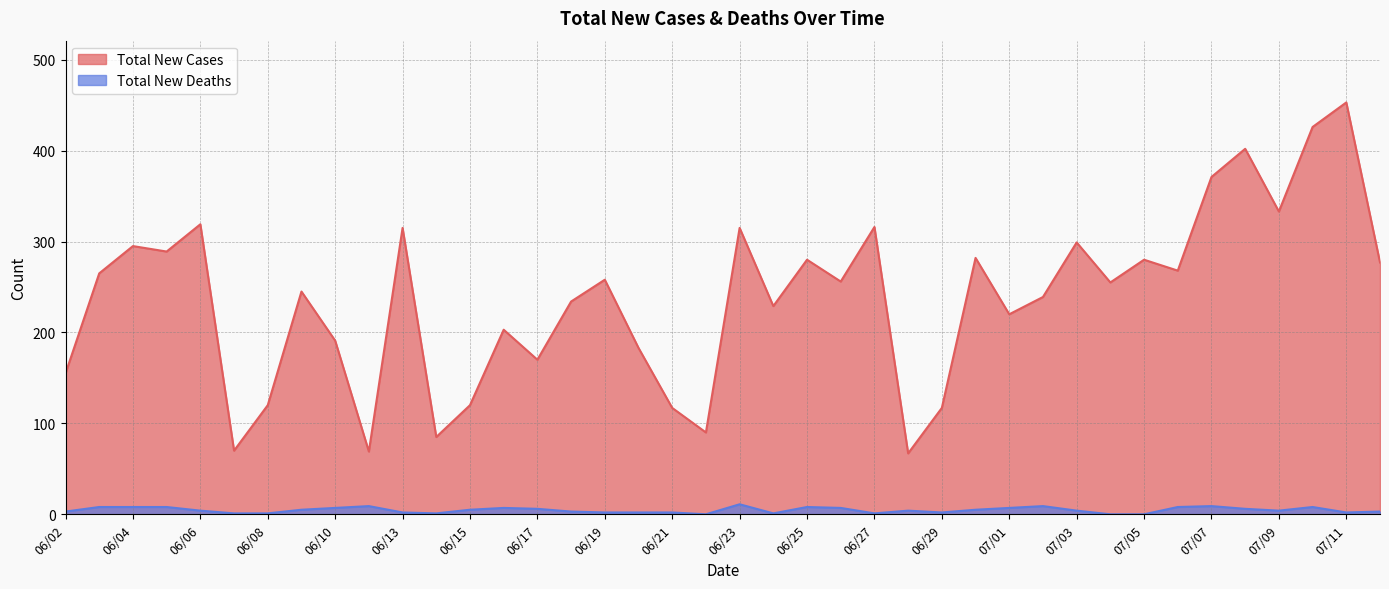

True or false: Total New Cases and Total New Deaths cross at least once.

False